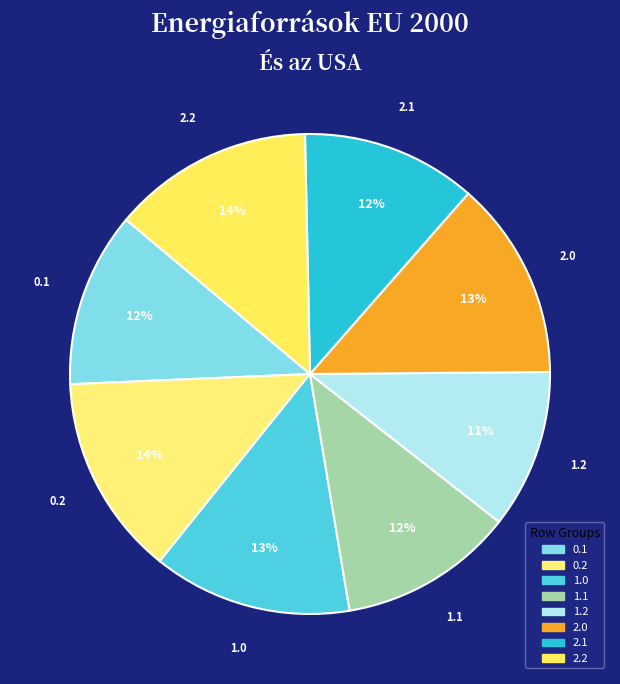

Count the number of slices in the pie.

8